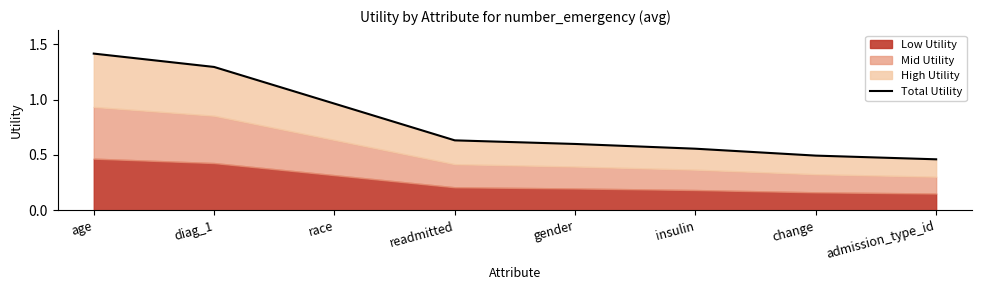

What is the change in value from diag_1 to race?

-0.3